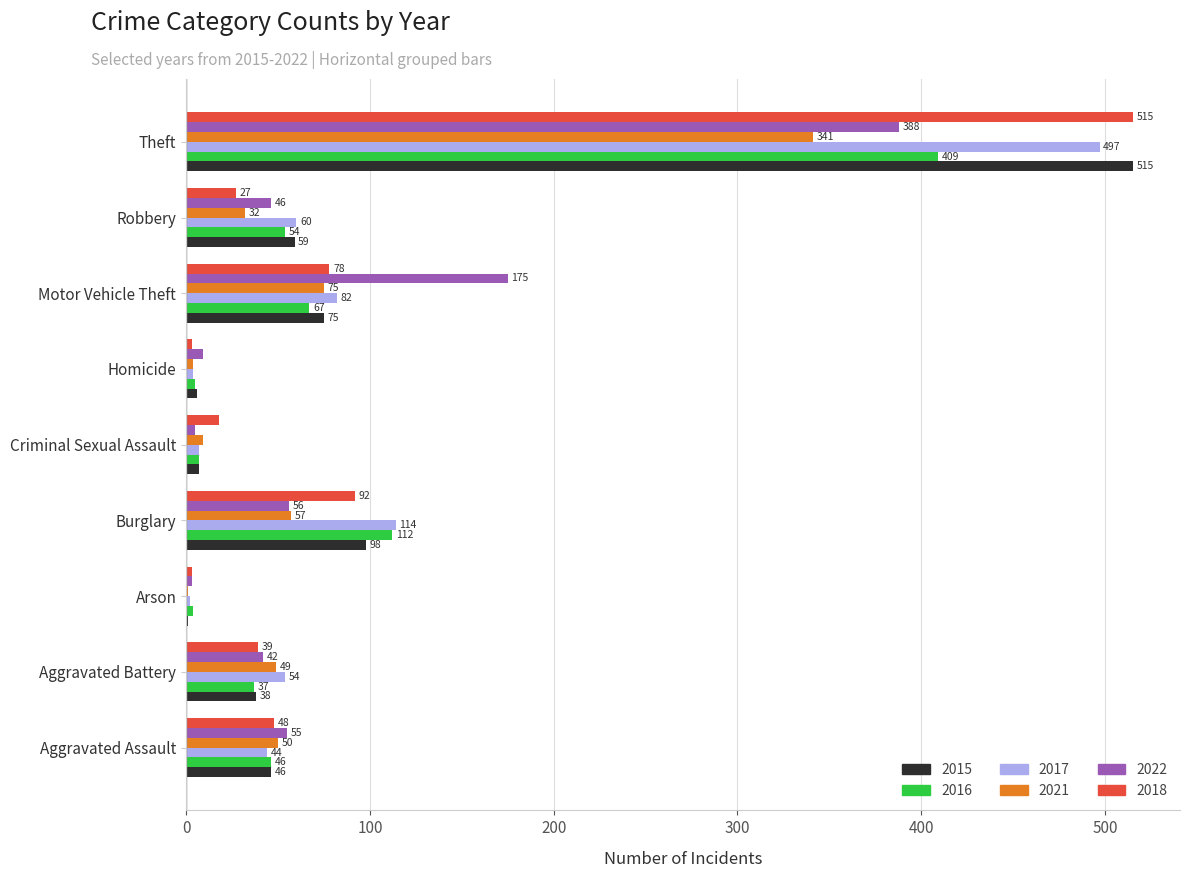

Which series has the widest spread of values?

2015